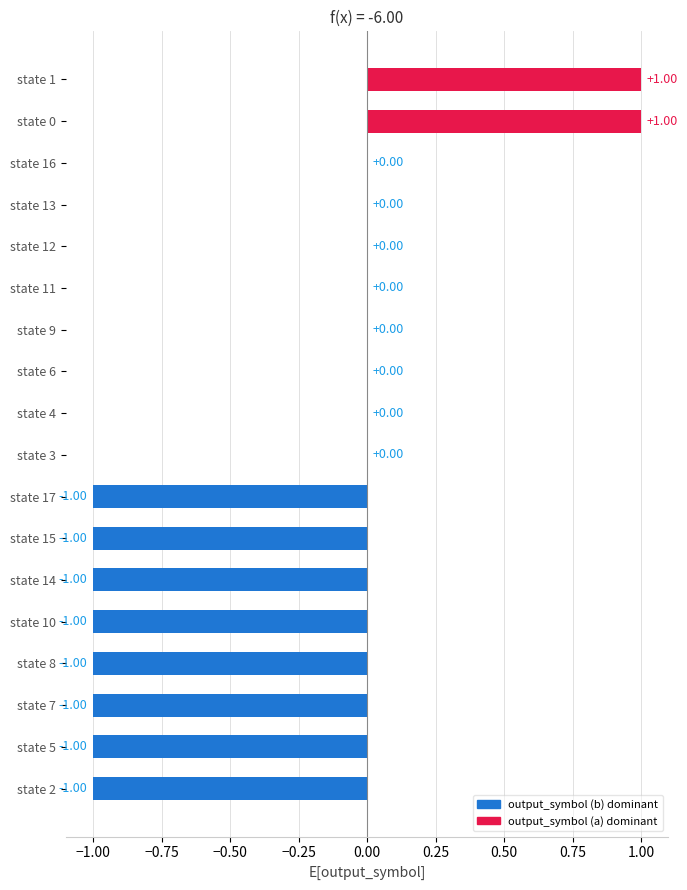

Between state 7 and state 3, which is larger?

state 3